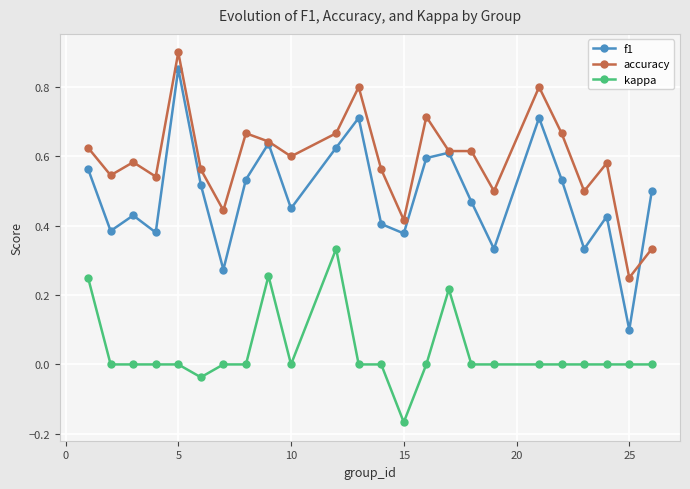

Which series has the largest total across all categories?

accuracy